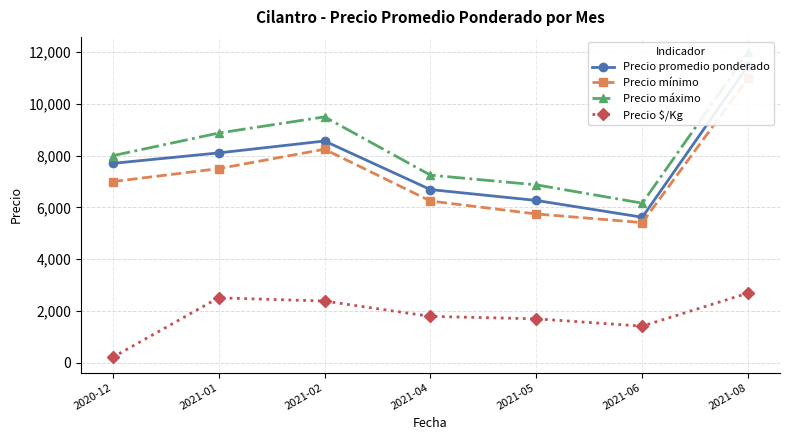

List the labels in order of Precio mínimo value, smallest first.

2021-06, 2021-05, 2021-04, 2020-12, 2021-01, 2021-02, 2021-08